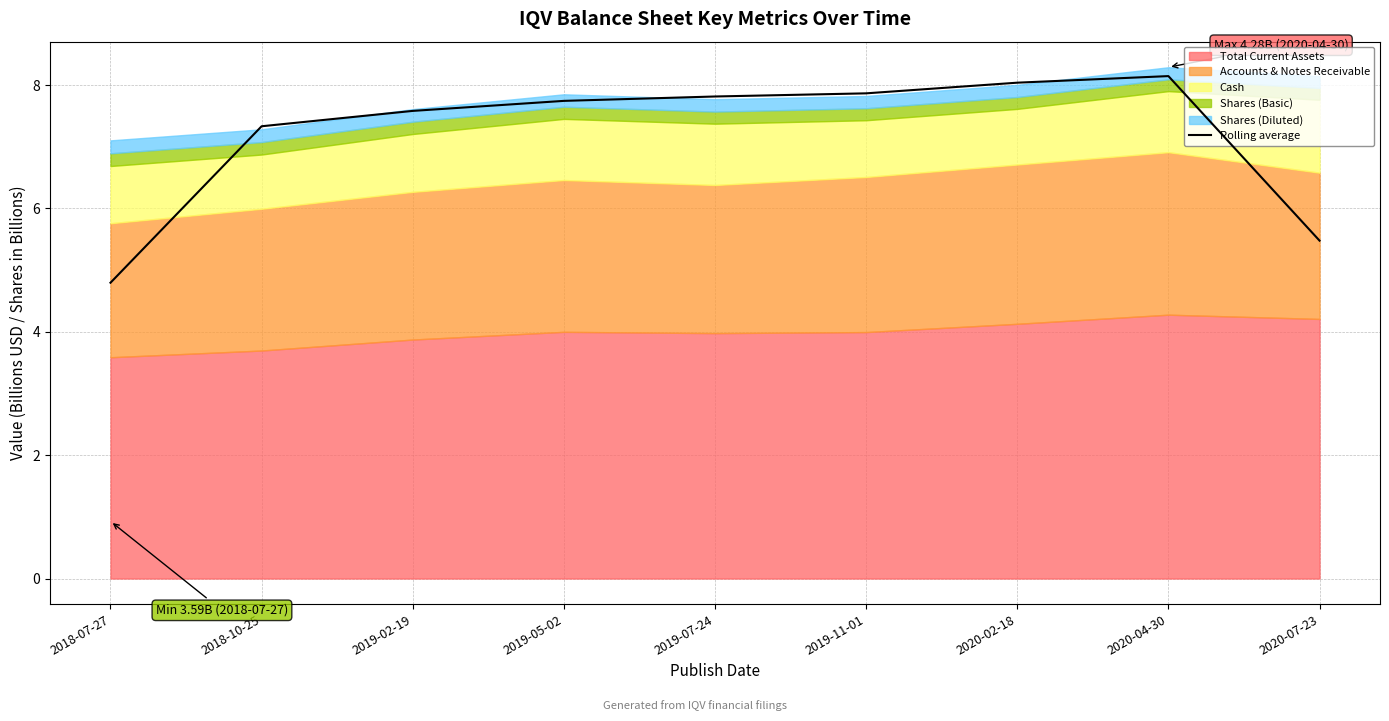

Reading left to right, transcribe all the data shown in this chart.

4.8	7.3	7.6	7.7	7.8	7.9	8.0	8.1	5.5